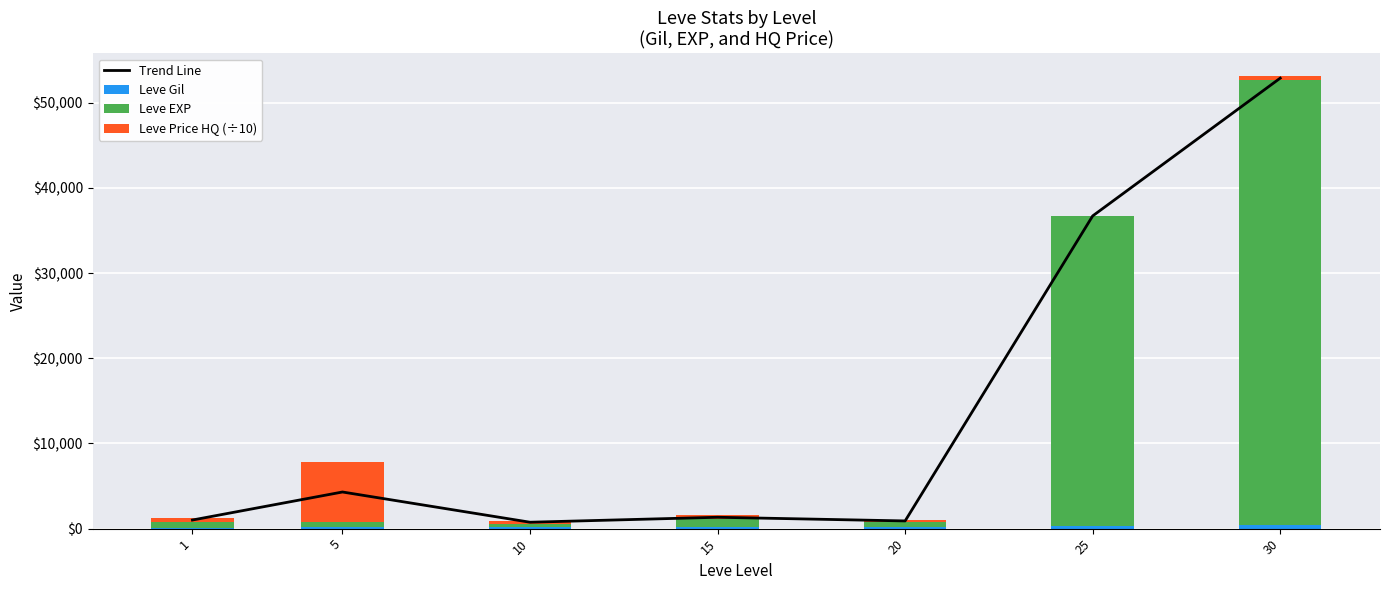

How many series are shown in this chart?

4